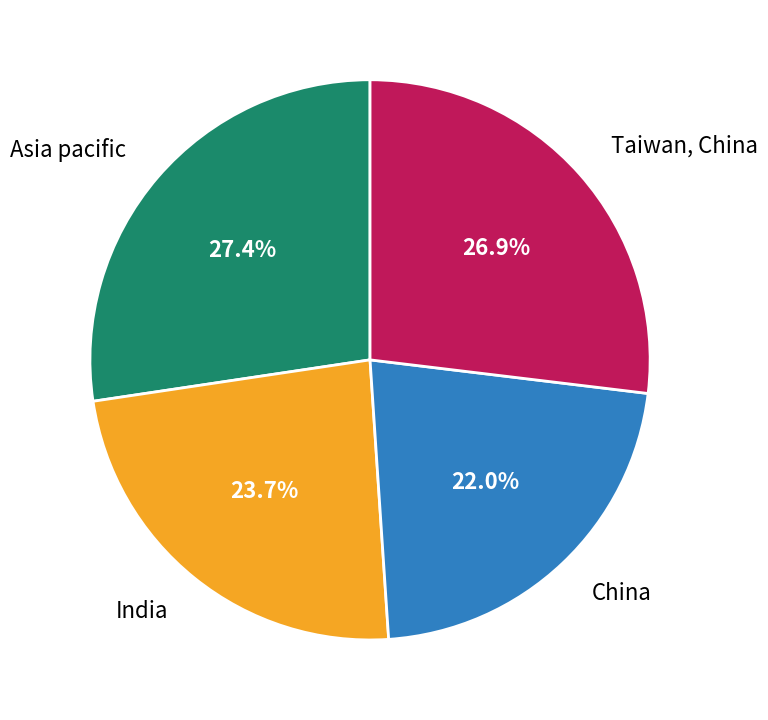

Count the number of slices in the pie.

4